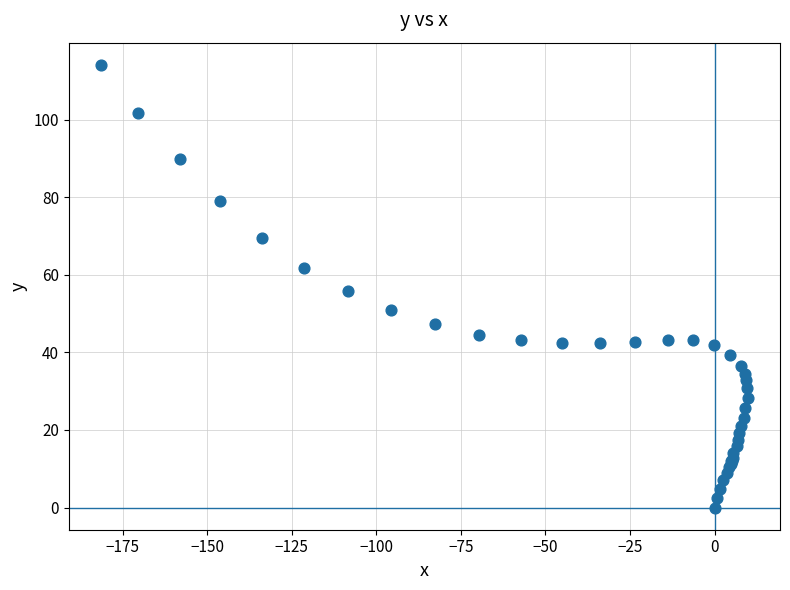

What Y value in the scatter plot is closest to 57?

55.7